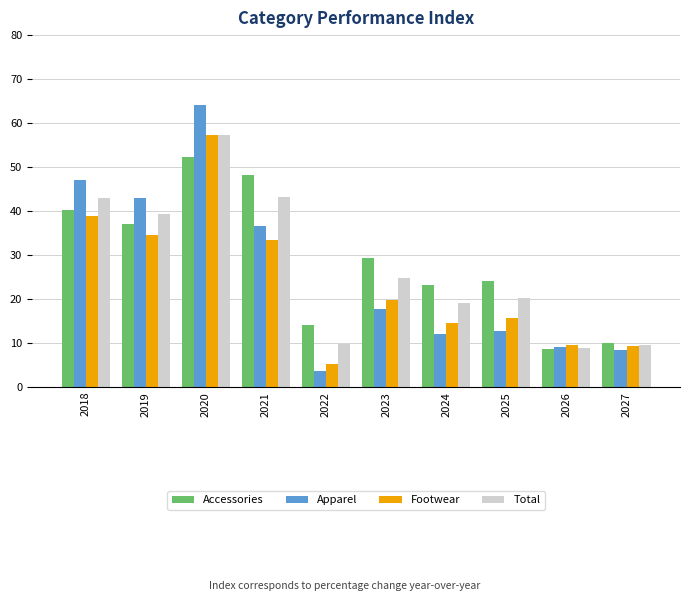

What is the sum of the Apparel values at 2020 and 2021?

100.8